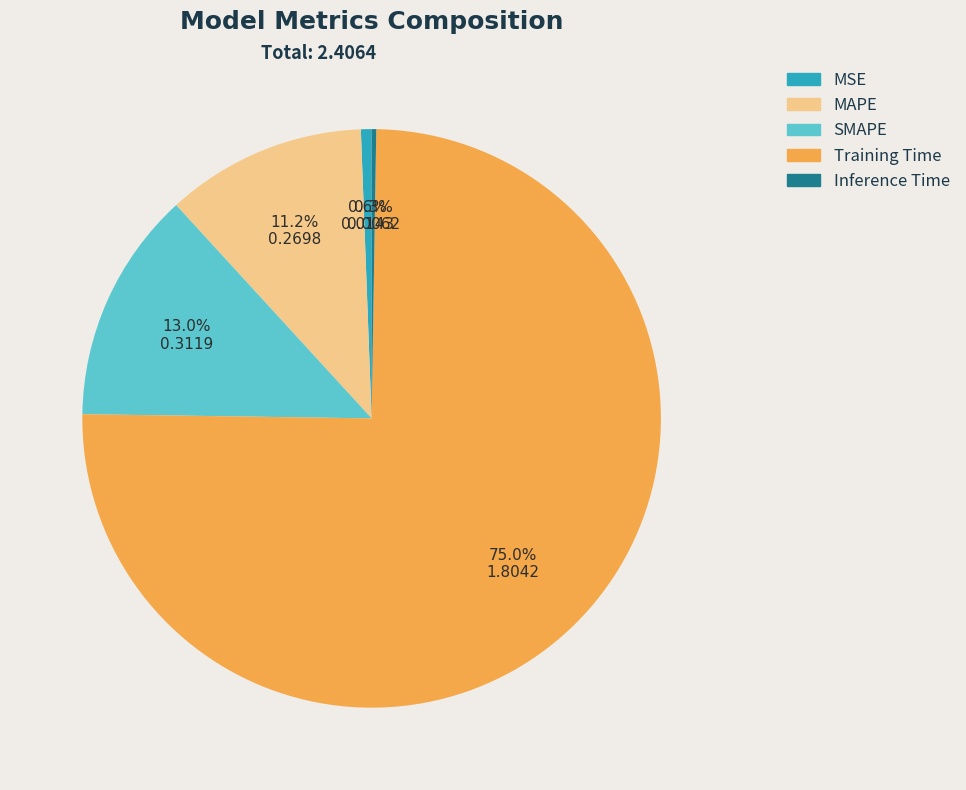

Which category has the biggest portion of the pie?

Training Time